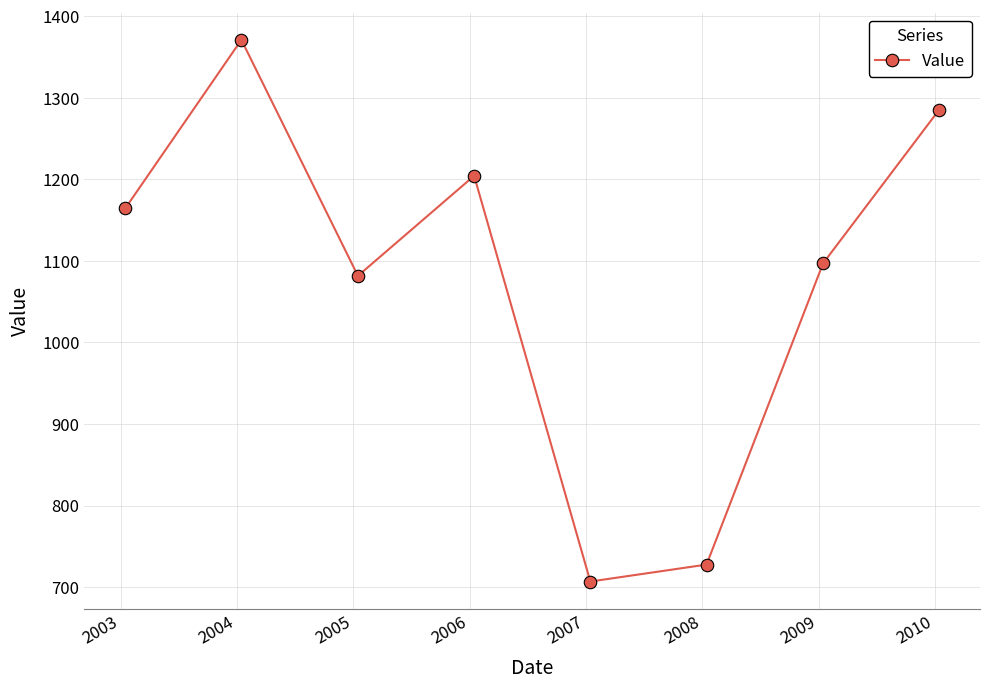

What is the value of the 4th point from the left?

1204.3